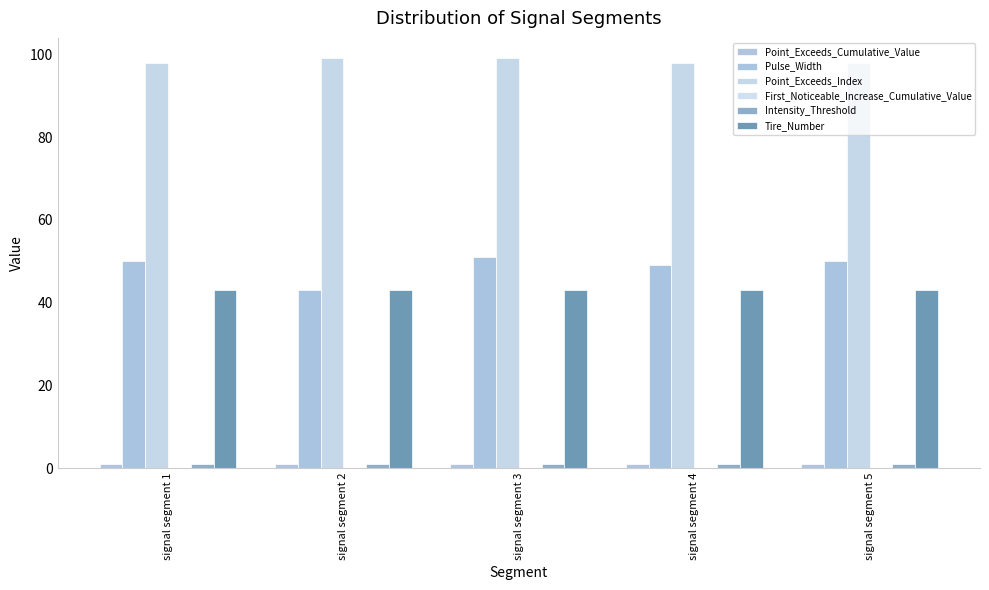

Count the number of data series in this chart.

6